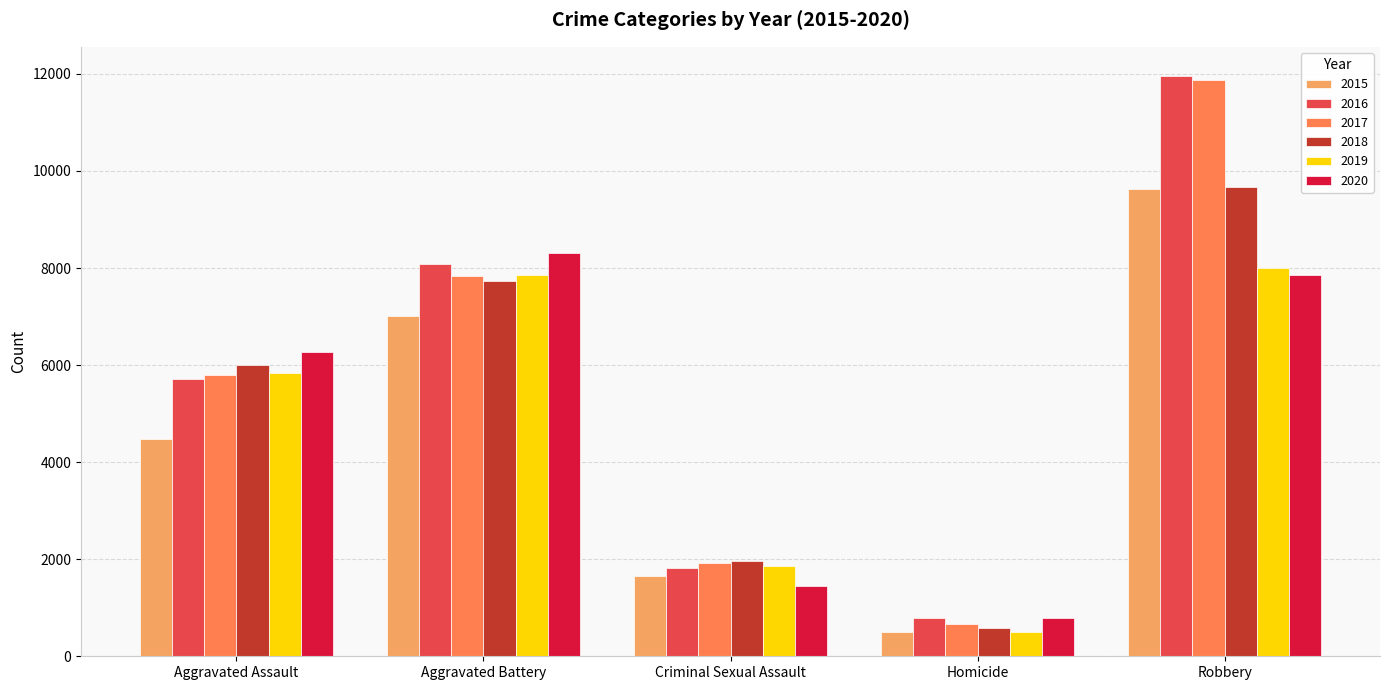

True or false: 2016 has a value of 8085 at Aggravated Battery.

True